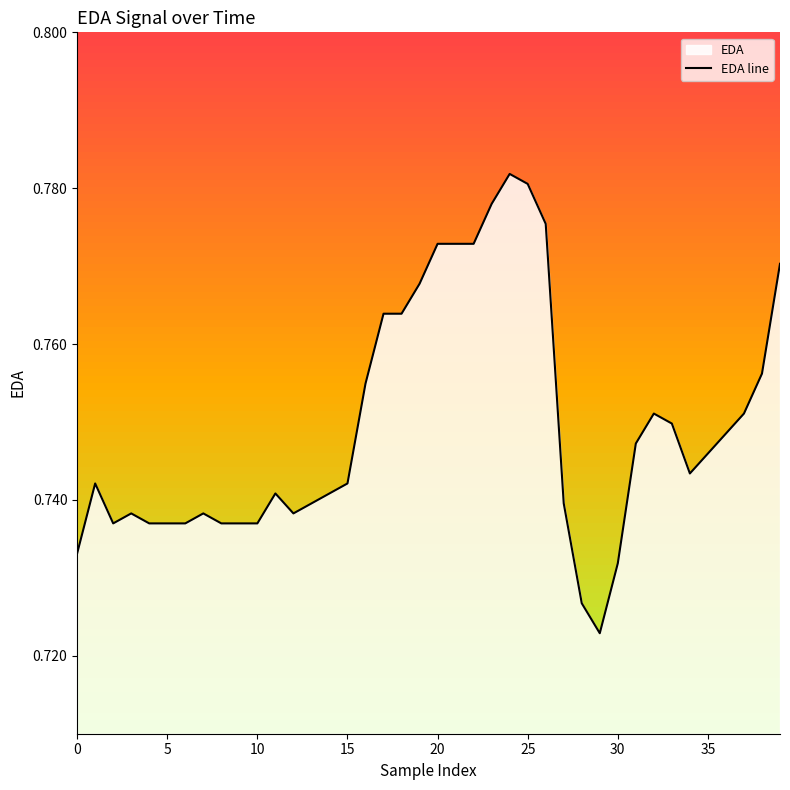

At which label is the value closest to 0?

29